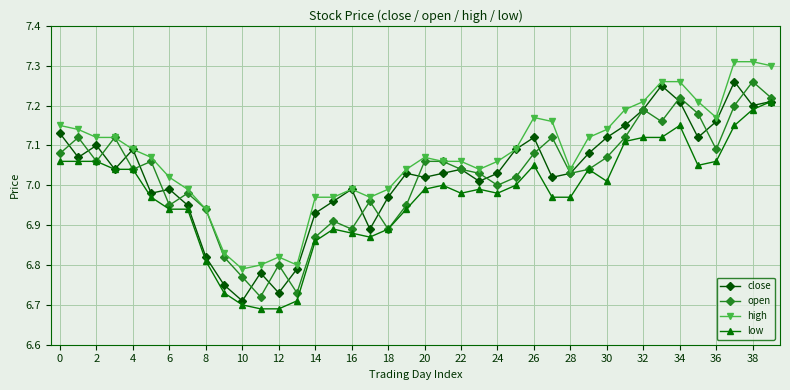

True or false: high has more than 0 interior local peaks.

True